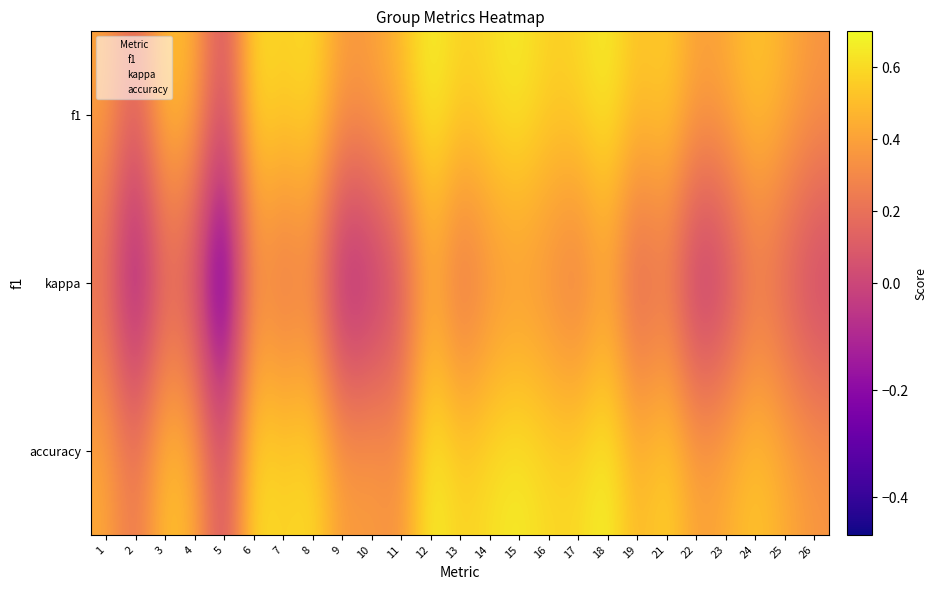

Which series changed the most between 10 and 19?

kappa